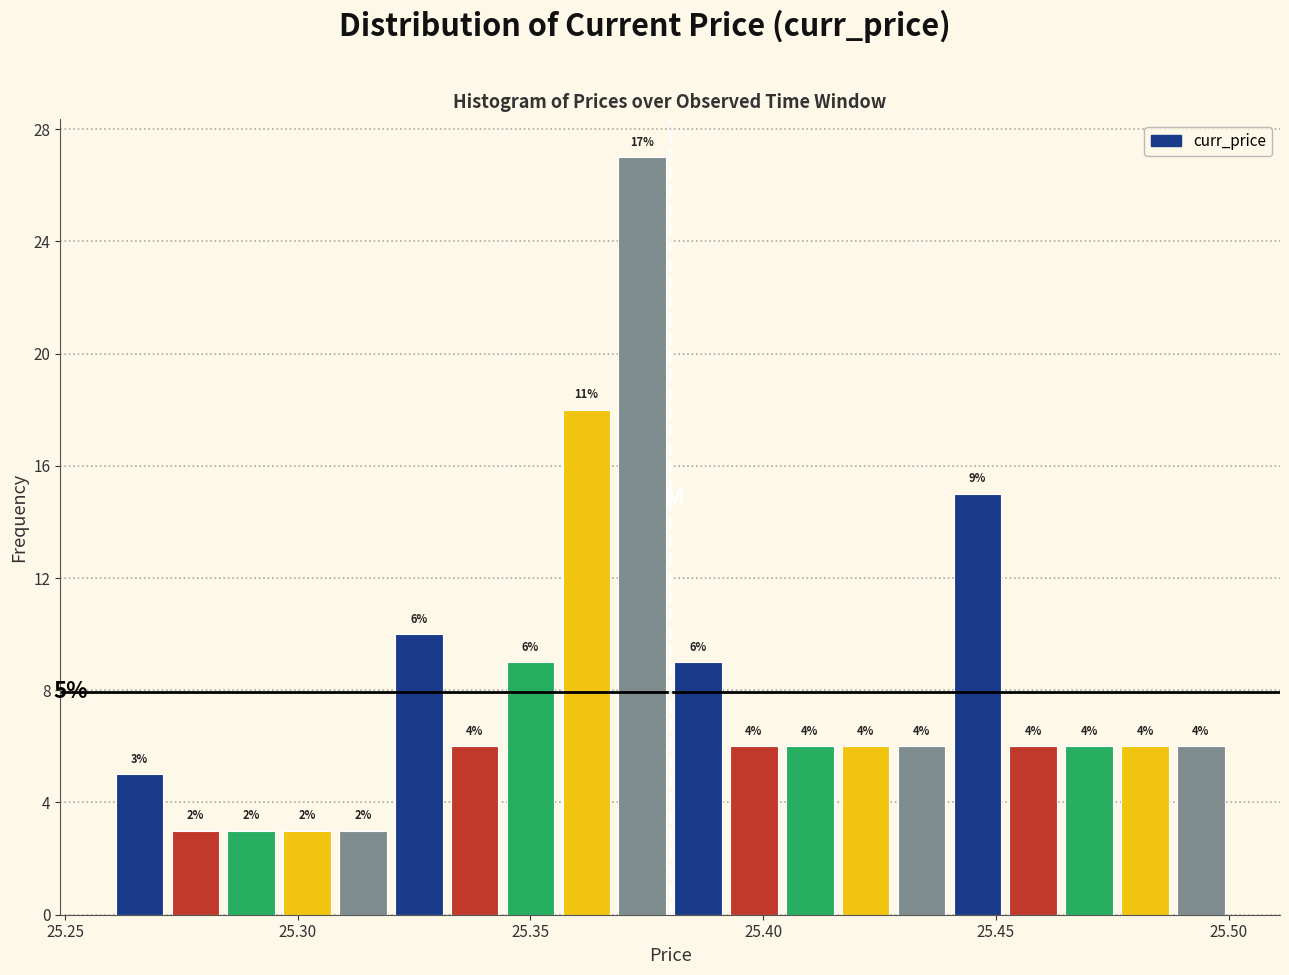

Around what value on the x-axis is the tallest bar? Give the approximate position of its centre, as read against the axis.

25.375